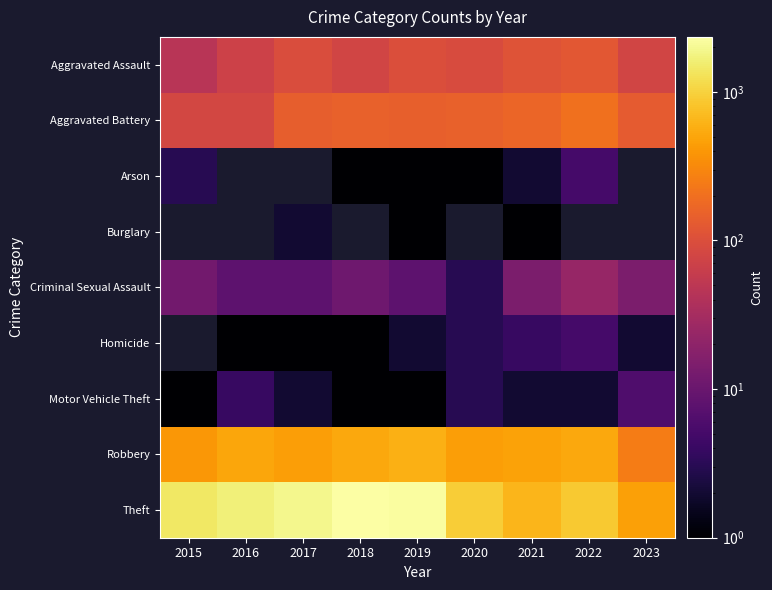

What is the minimum value shown in the chart?

1.0